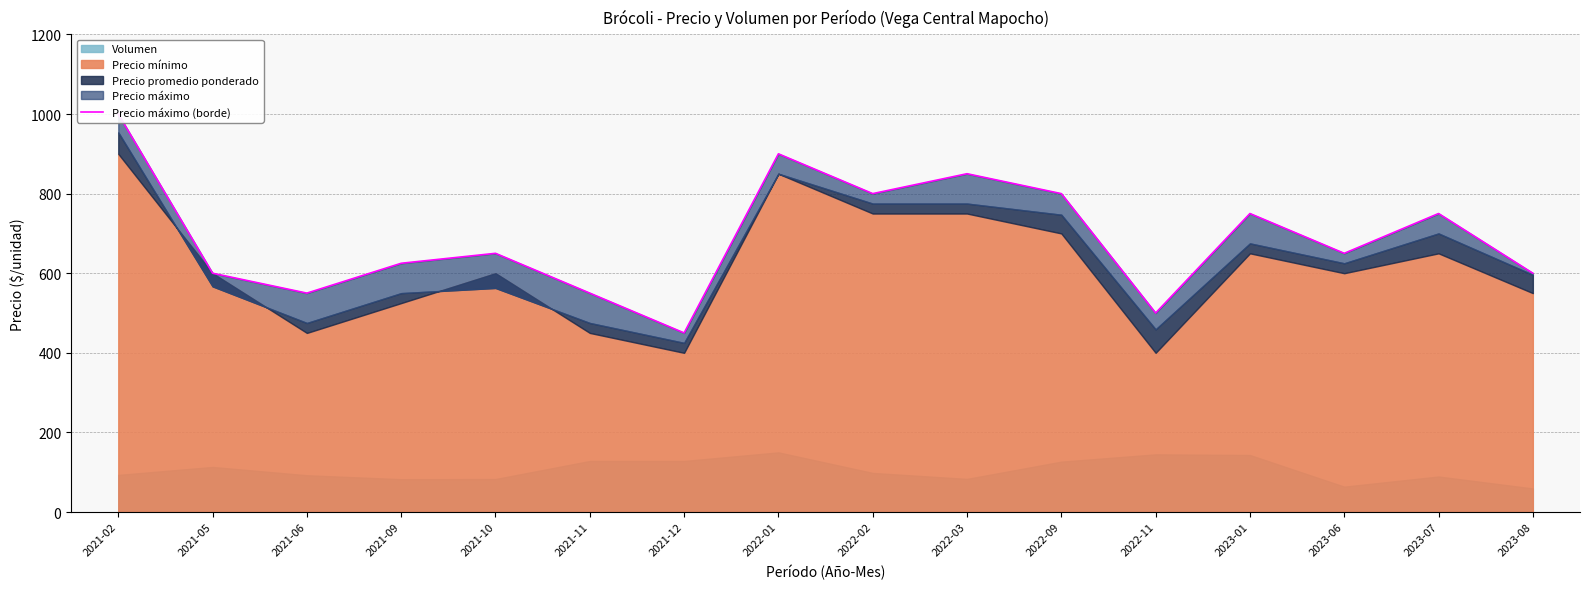

How many points are lower than both their immediate neighbors (excluding endpoints)?

5